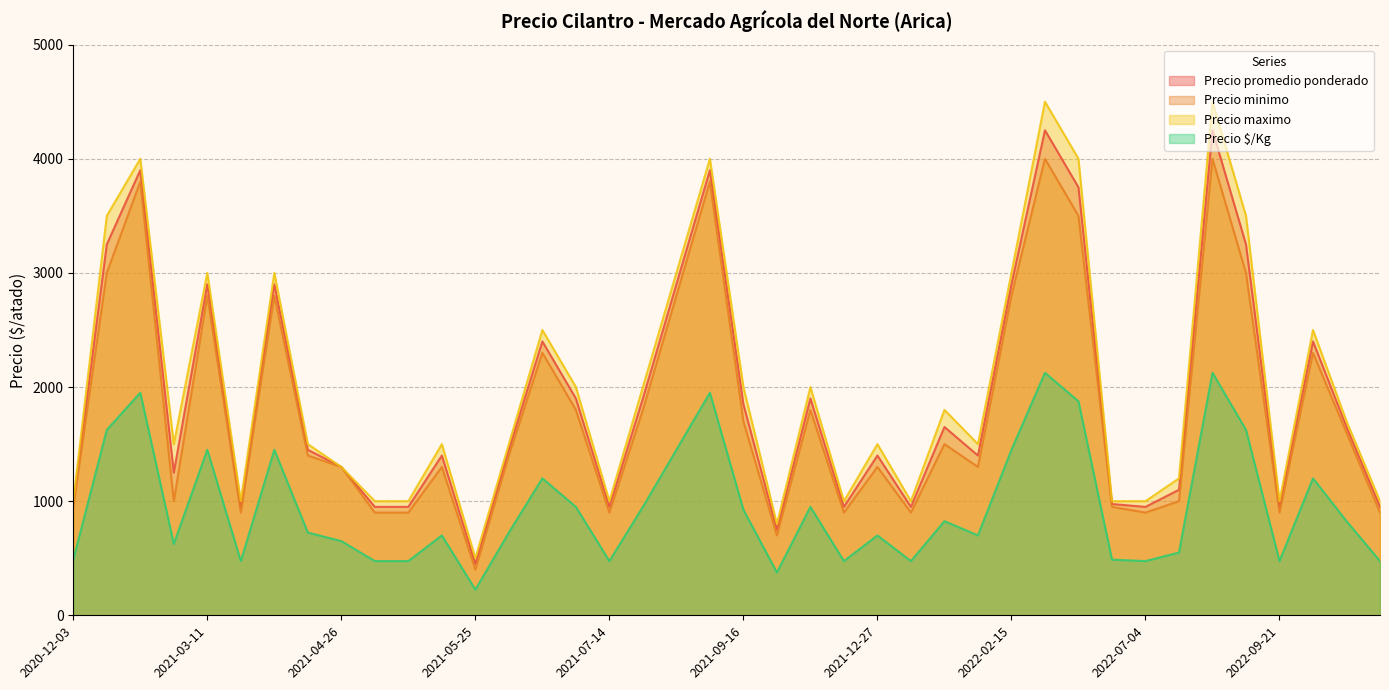

True or false: Precio promedio ponderado and Precio maximo intersect in this chart.

False